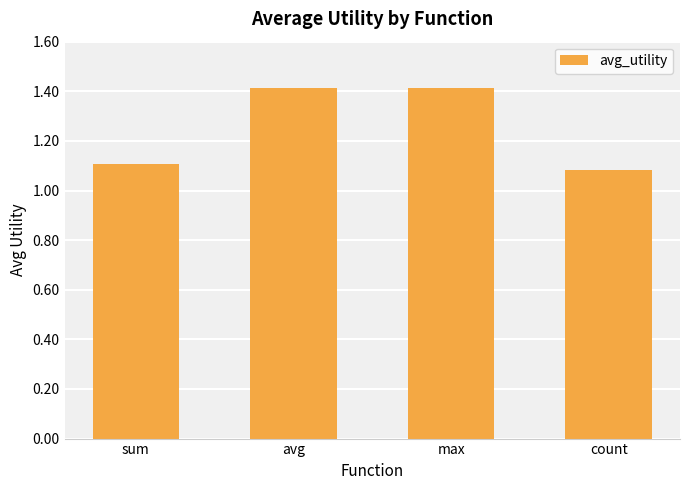

What is the maximum value shown in the chart?

1.4